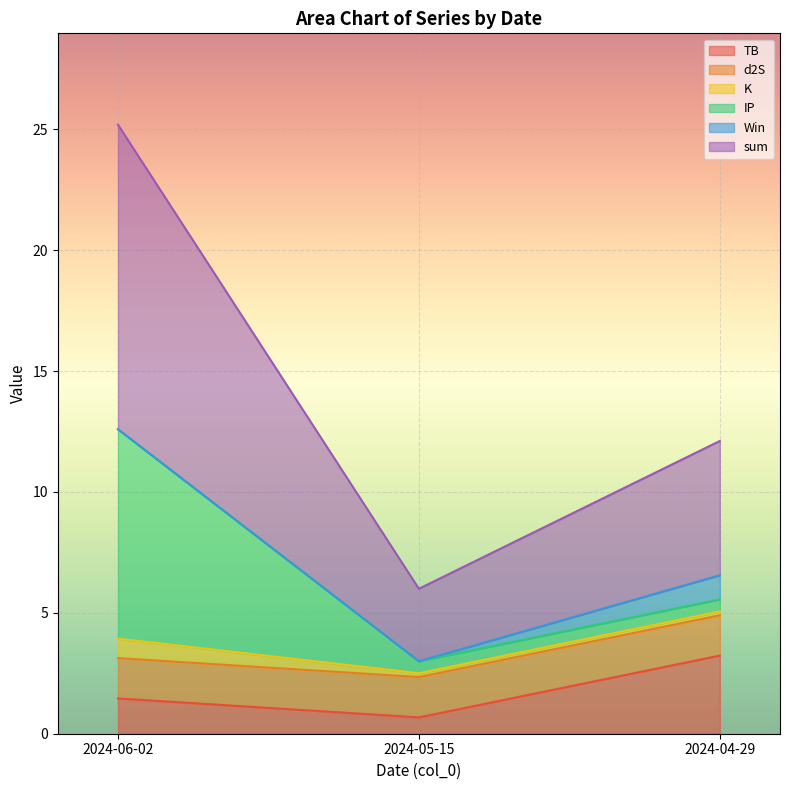

The Win series shows -0.7 at 2024-05-15. True or false?

False